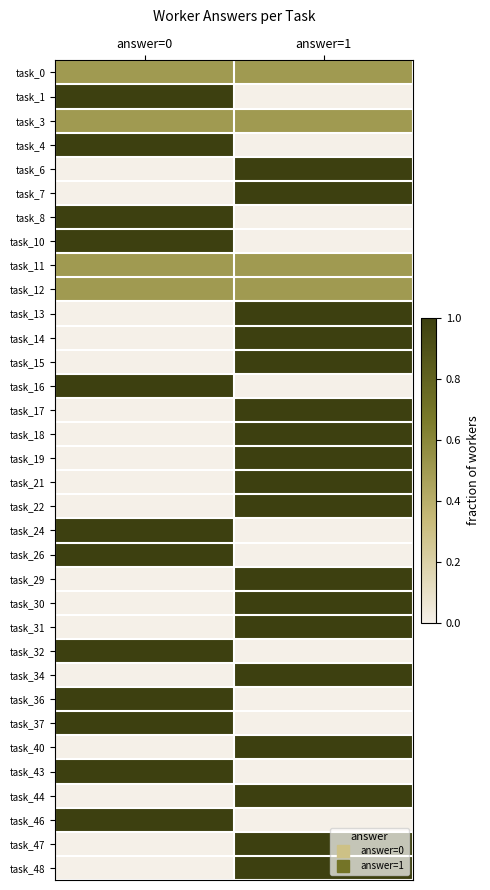

At which category is the sum across all series the highest?

answer=1